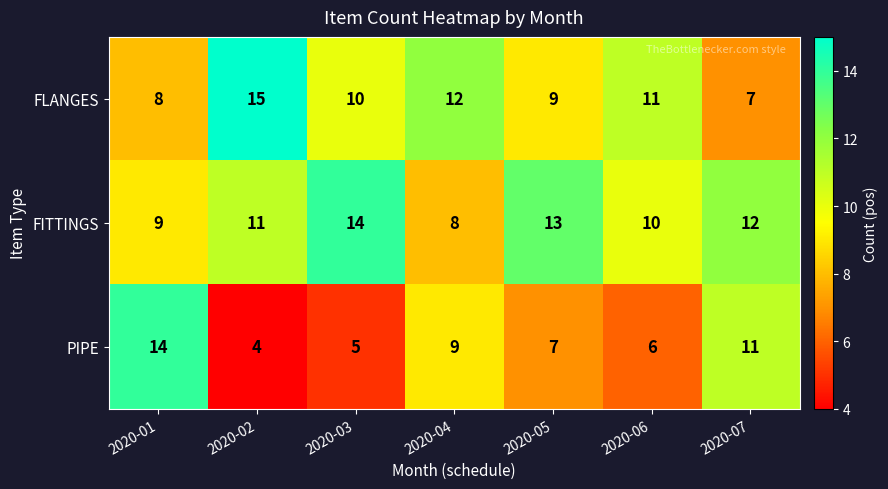

What is the total value across all series at 2020-03?

29